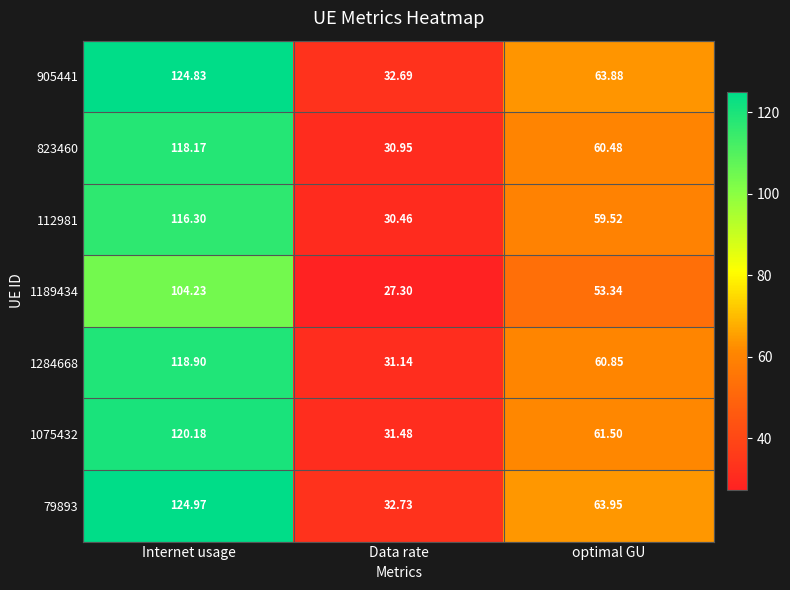

How many data points does each series have?

3